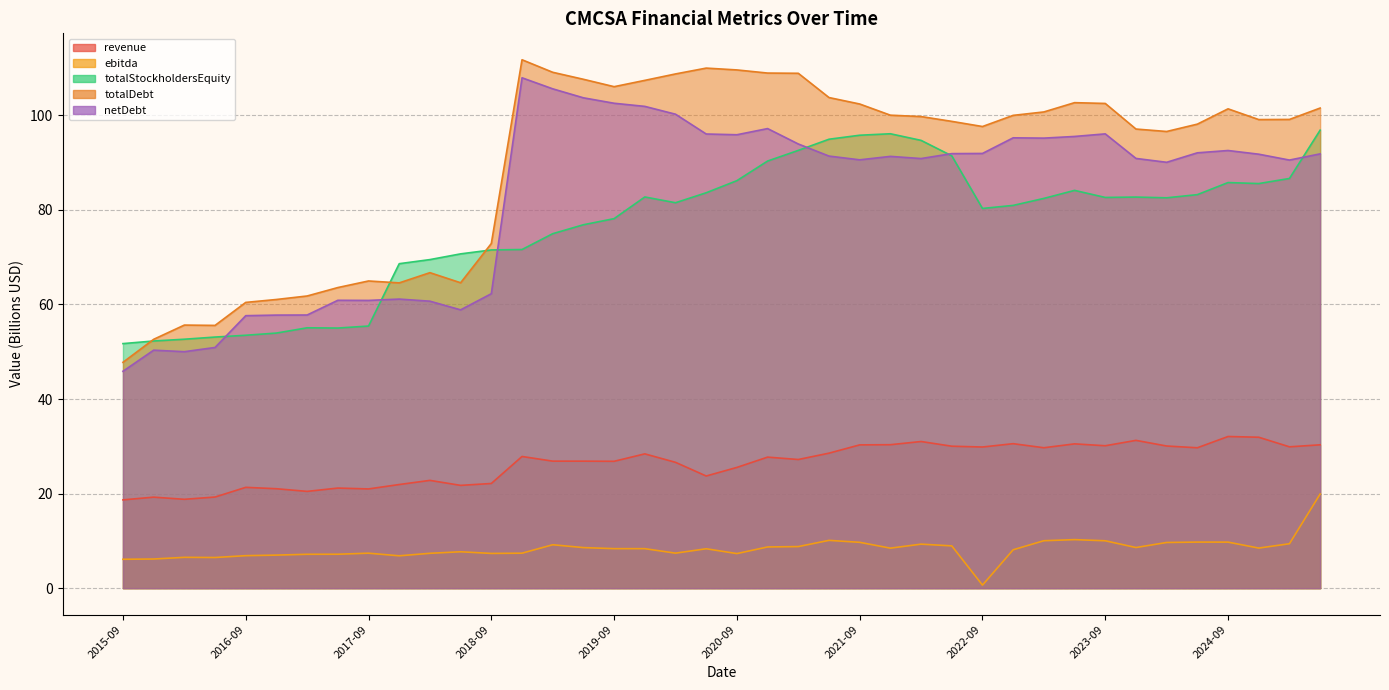

How many lines are shown in the chart?

5